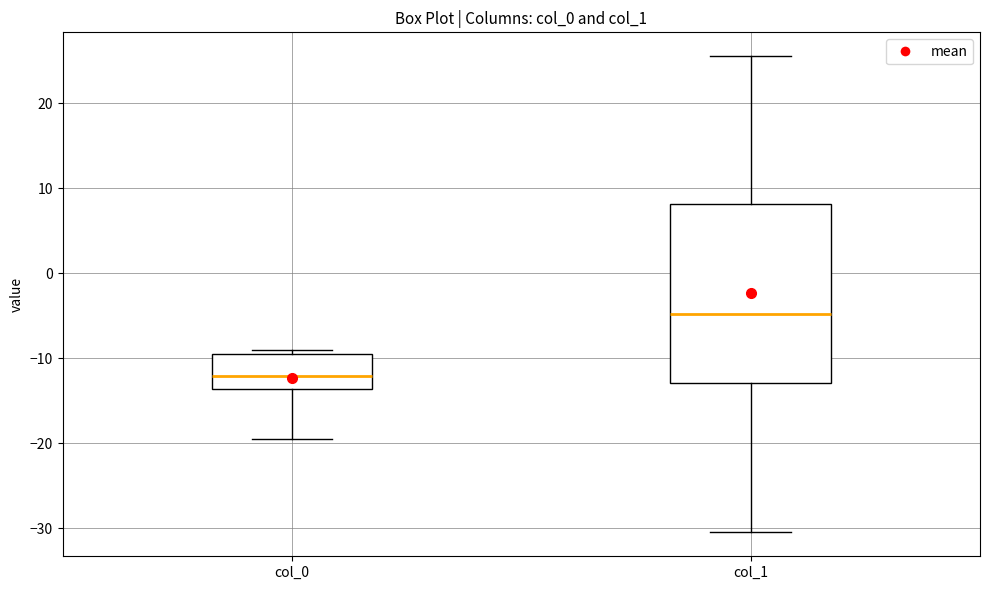

Where does the lower whisker of the box for col_0 end on the y-axis? The values are not printed on the chart, so give them approximately, as read against the axis.

-20